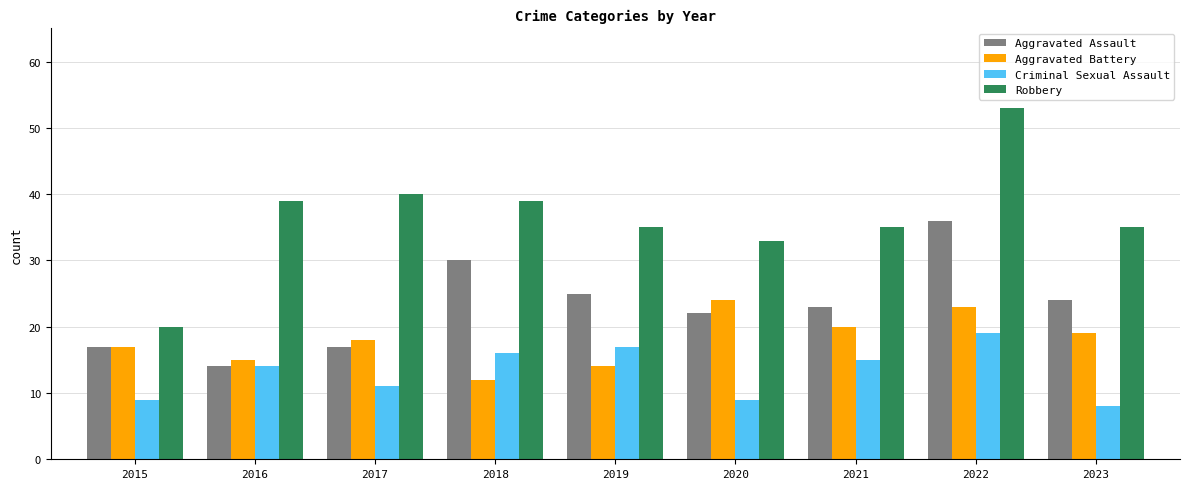

At which label does Robbery reach its peak?

2022